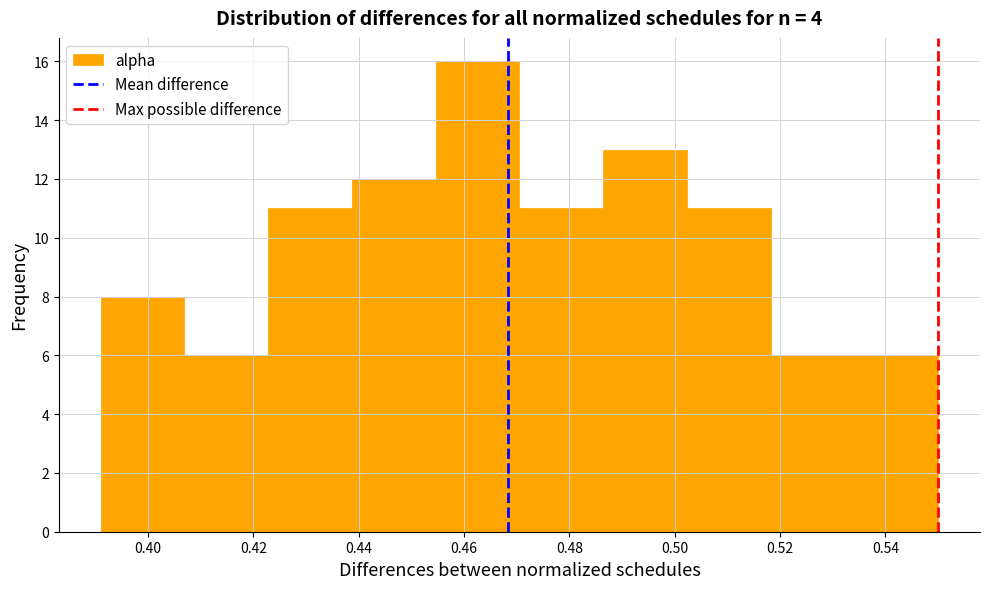

Reading left to right, list every bar in this chart as the range it spans on the x-axis followed by its height. Neither the bar edges nor the heights are printed on the chart, so give them approximately, as read against the axes.

0.392 to 0.406: 8
0.406 to 0.422: 6
0.422 to 0.438: 11
0.438 to 0.454: 12
0.454 to 0.470: 16
0.470 to 0.486: 11
0.486 to 0.502: 13
0.502 to 0.518: 11
0.518 to 0.534: 6
0.534 to 0.550: 6